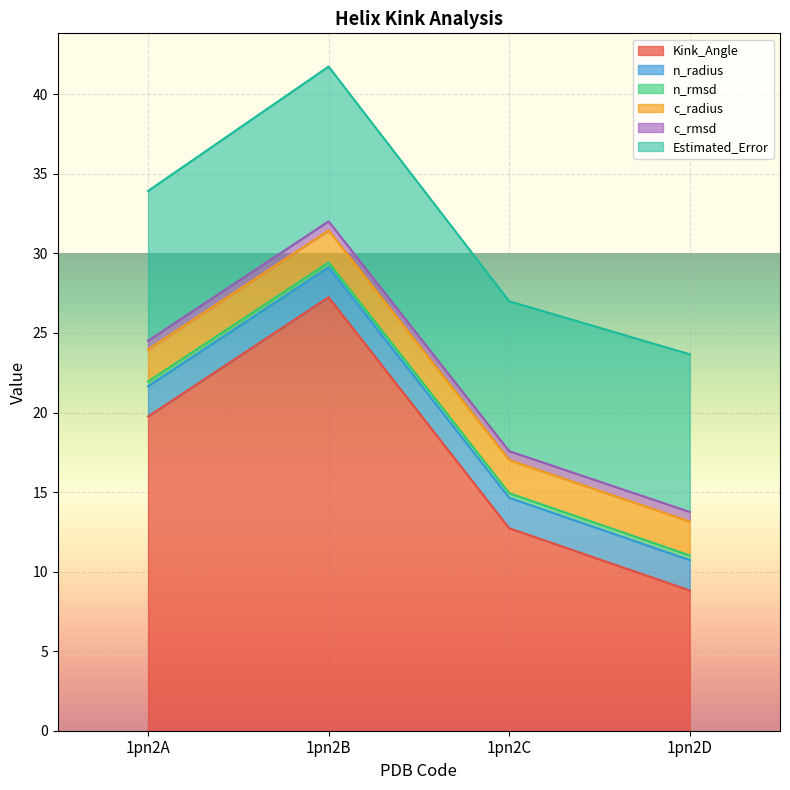

What is the value of the n_rmsd point at the 4th from the left?

0.3